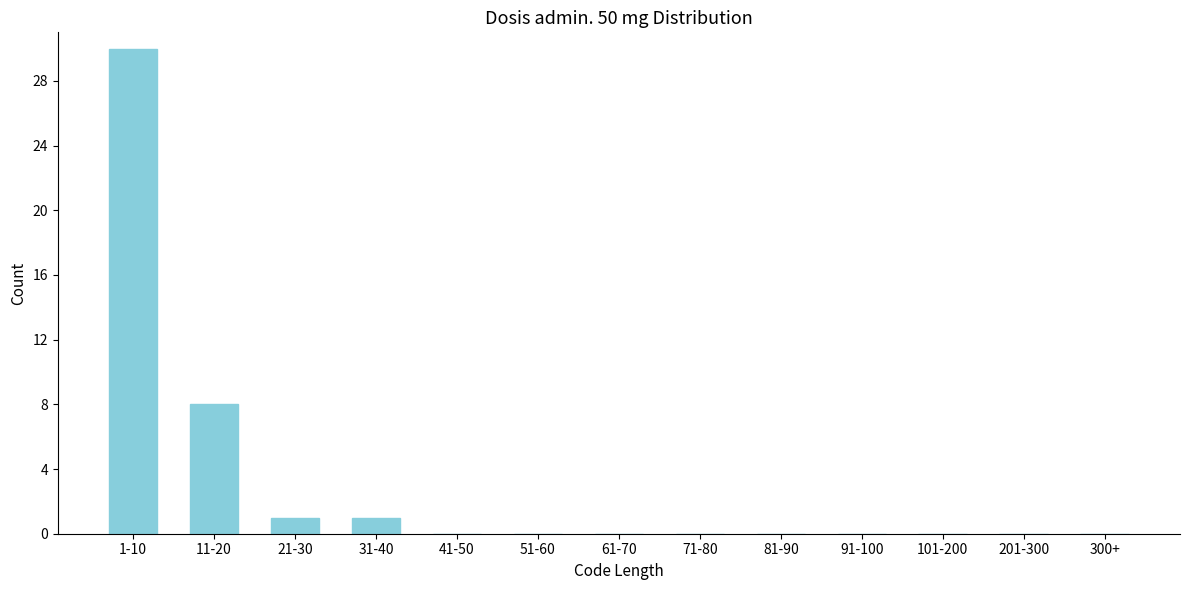

Reading left to right, list all the values displayed in this chart.

1-10=30	11-20=8	21-30=1	31-40=1	41-50=0	51-60=0	61-70=0	71-80=0	81-90=0	91-100=0	101-200=0	201-300=0	300+=0